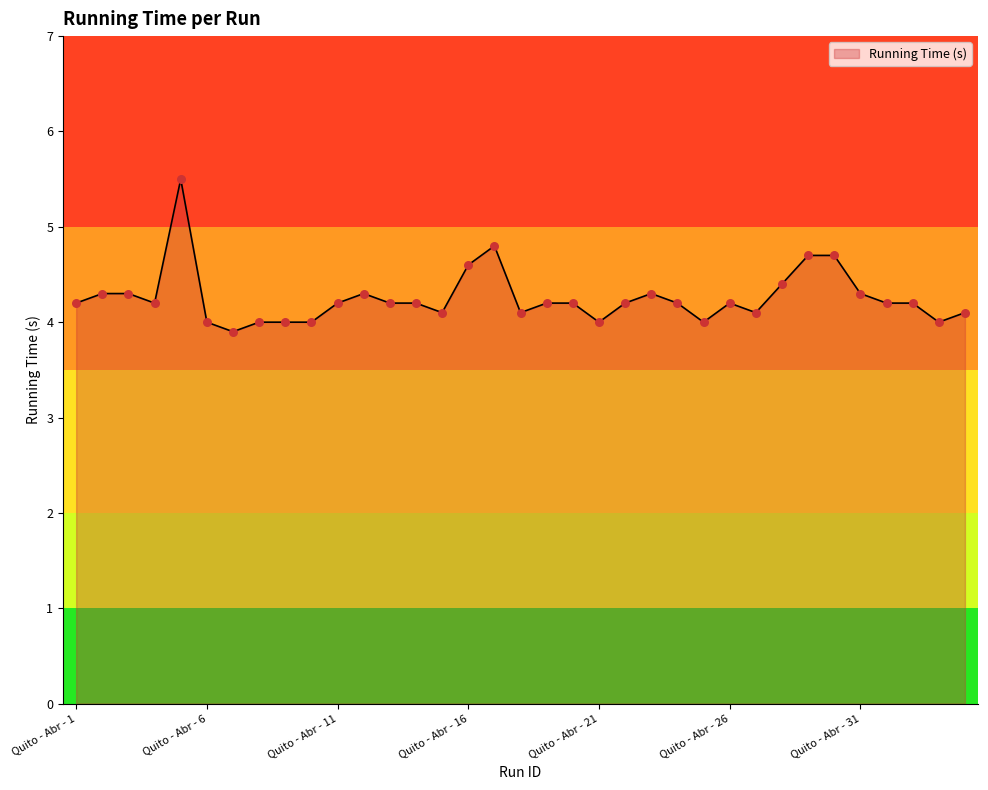

What is the difference between the maximum and minimum values?

1.6